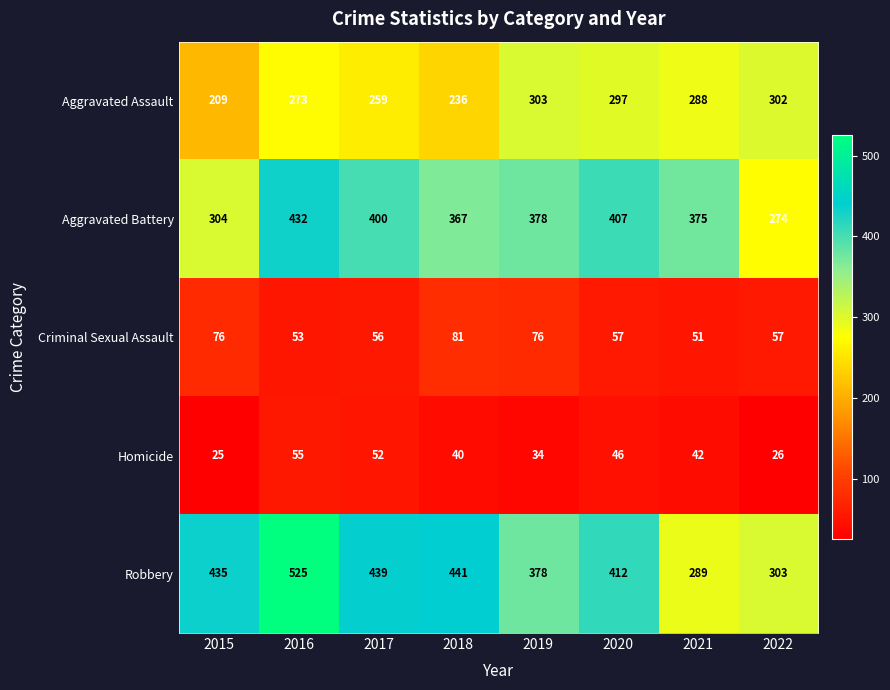

The Aggravated Battery series shows 185 at 2021. True or false?

False